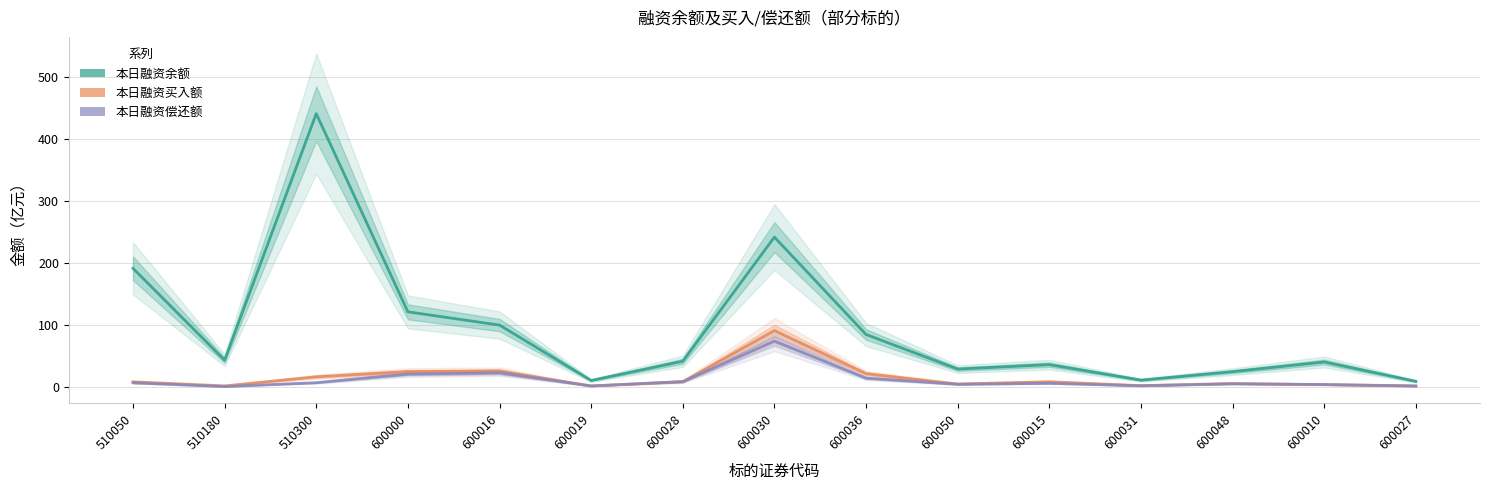

How many data points does each series have?

15